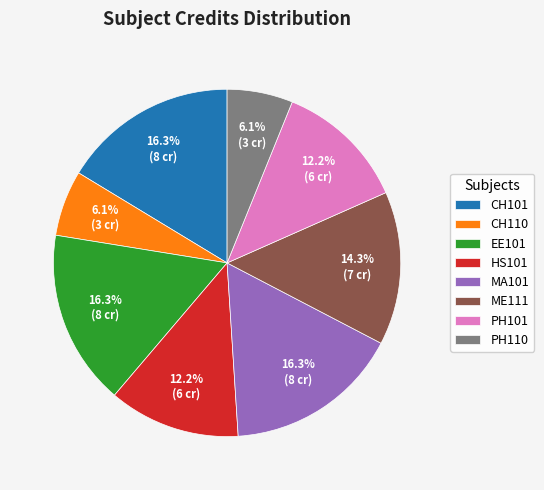

To the nearest percent, what is the combined percentage of PH110 and MA101?

22%